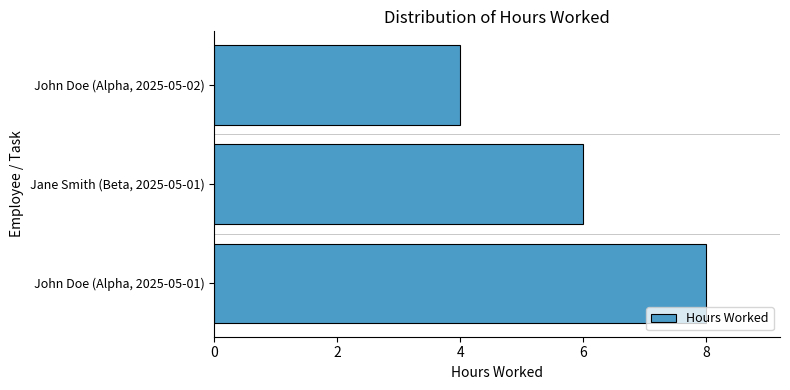

What is the average value?

6